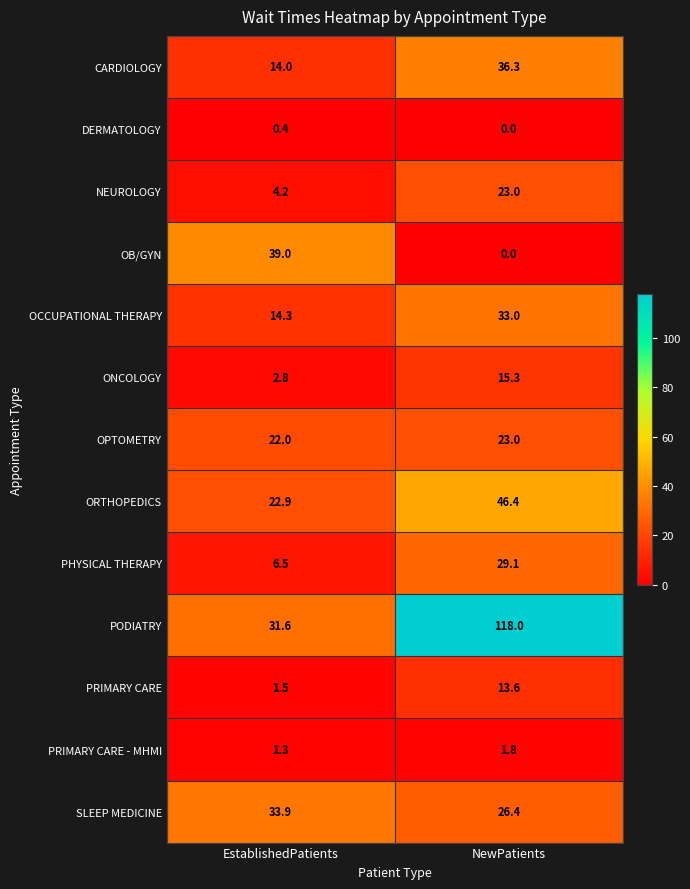

Which series has the widest spread of values?

PODIATRY